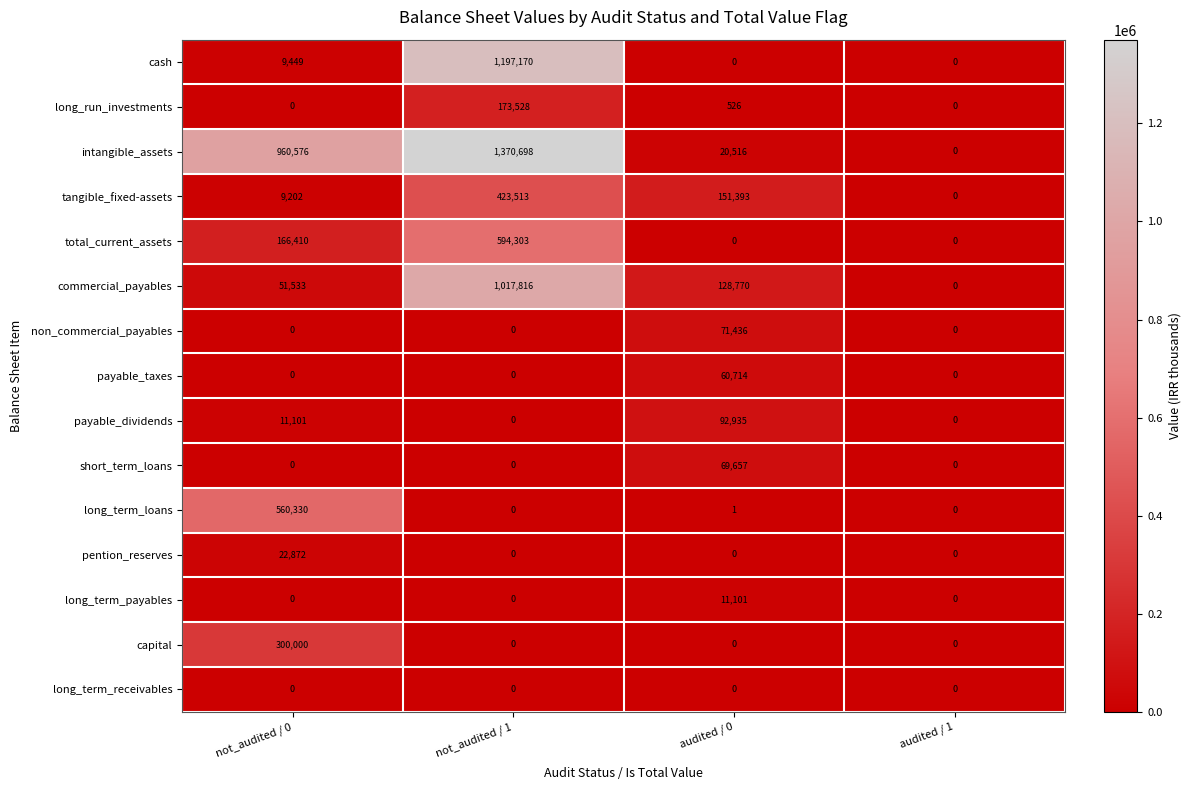

At which category is the sum across all series the highest?

not_audited / 1